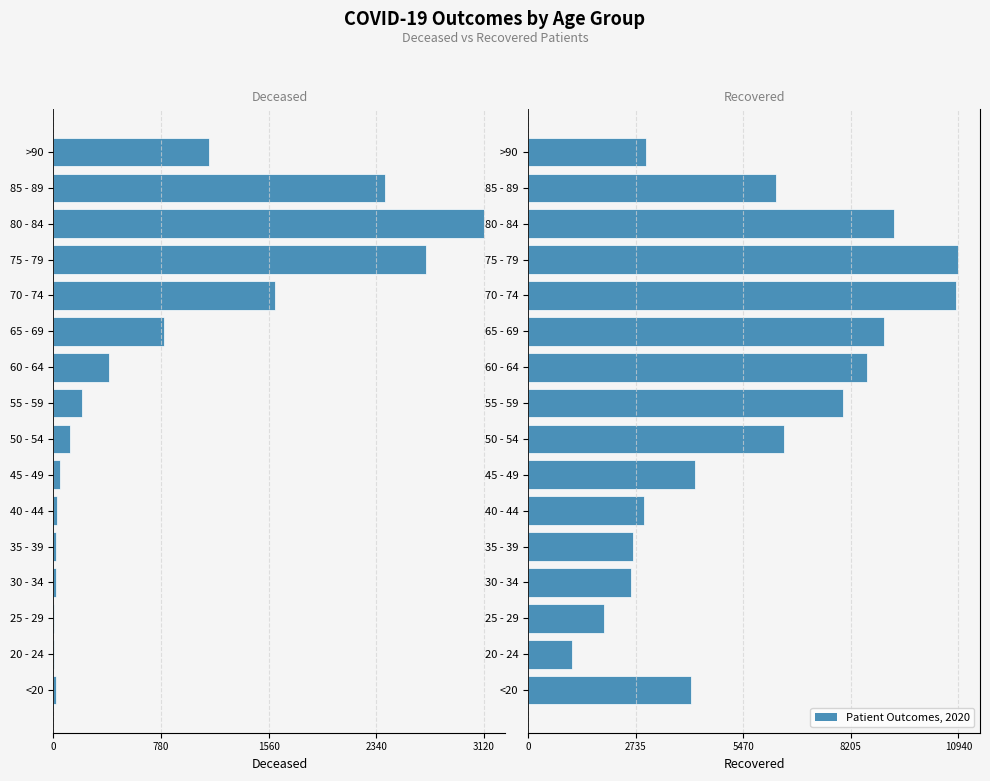

Reading left to right, extract all data points from this chart.

patients_deceased: -16	-3	-3	-16	-17	-23	-45	-120	-208	-405	-799	-1608	-2700	-3120	-2406	-1127
patients_recovered: 4150	1126	1923	2629	2665	2939	4236	6501	7993	8619	9040	10885	10940	9304	6296	3008